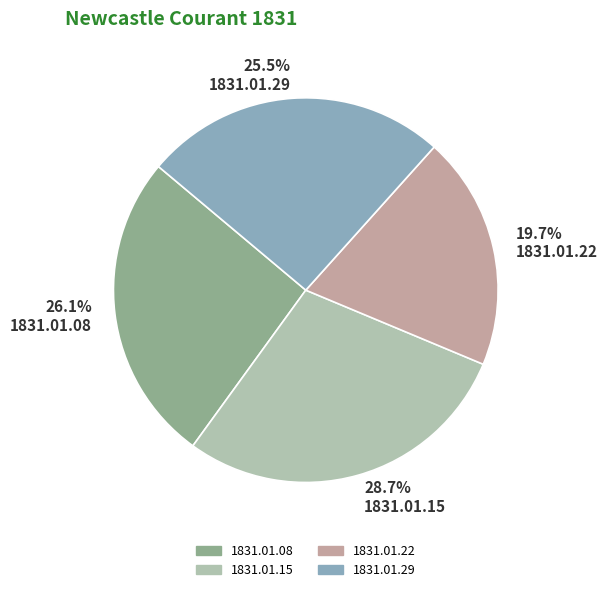

Rank the categories by value from lowest to highest.

1831.01.22, 1831.01.29, 1831.01.08, 1831.01.15